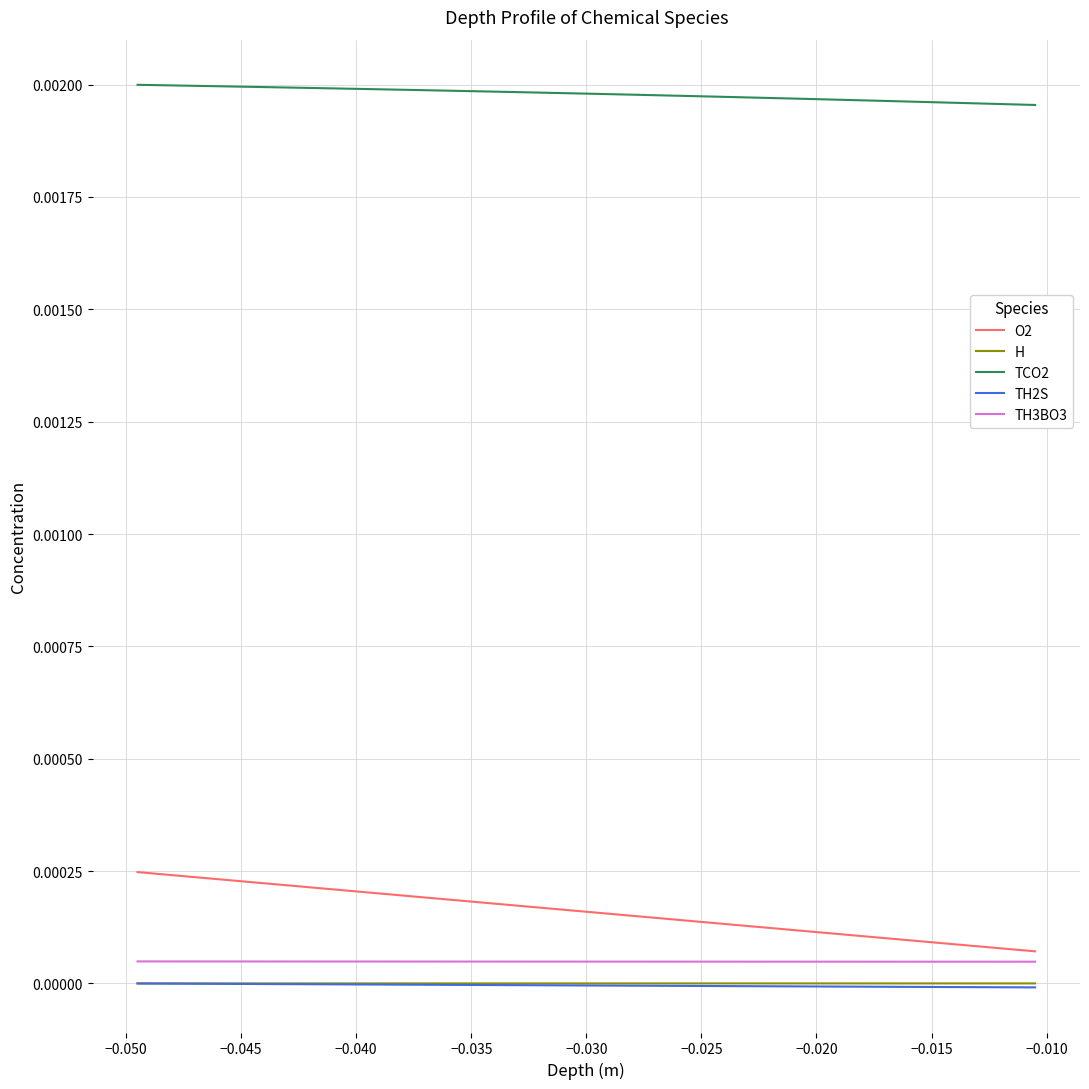

True or false: O2 and TCO2 cross at least once.

False